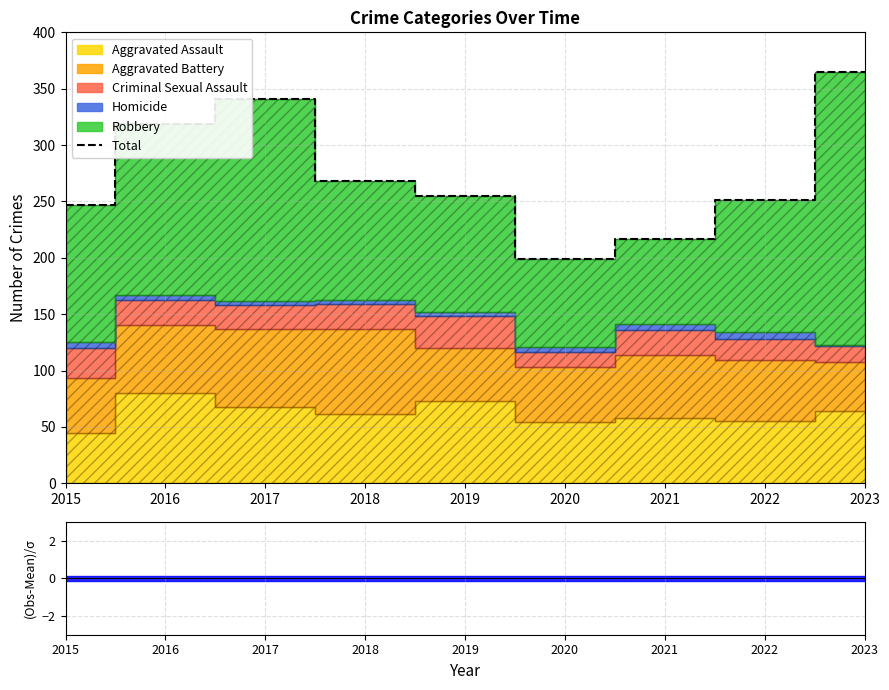

True or false: the data has more than 1 interior local peaks.

False